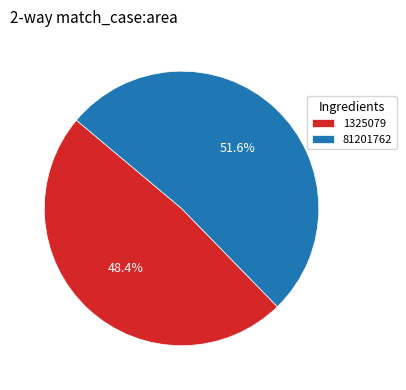

Which slice is the smallest?

1325079